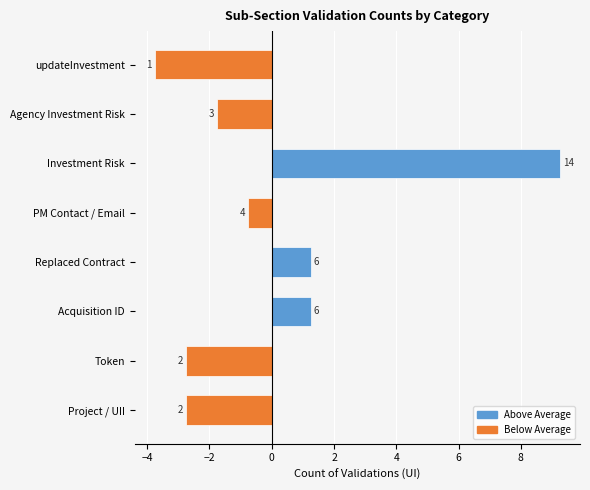

Are the bars horizontal?

Yes